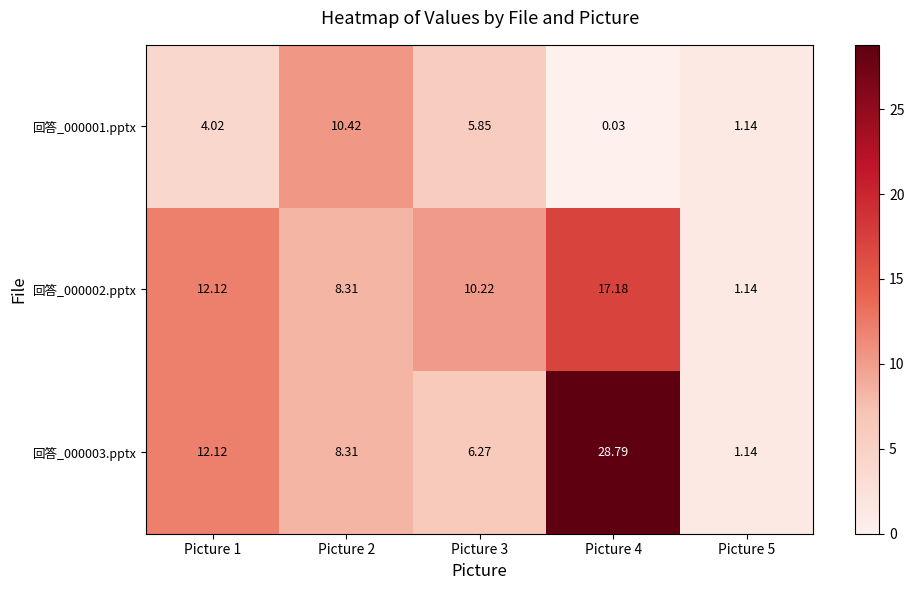

How many categories are shown in the chart?

5